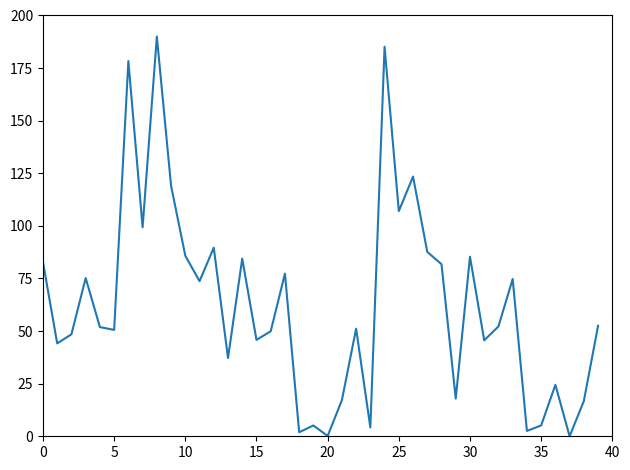

What is the greatest value displayed?

190.0